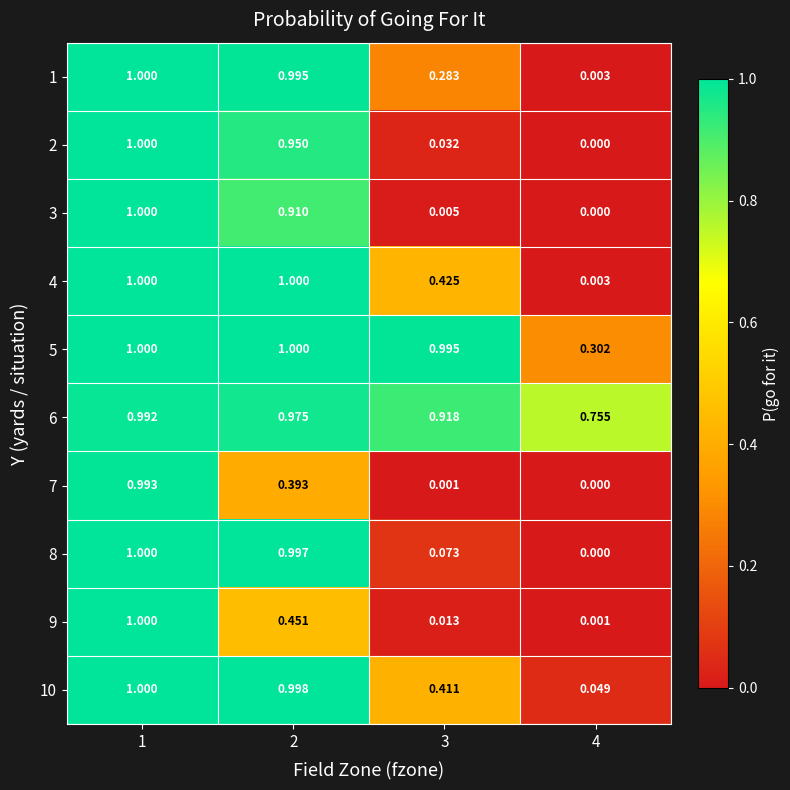

At 3, list the series in order from smallest to largest.

7, 3, 9, 2, 8, 1, 10, 4, 6, 5